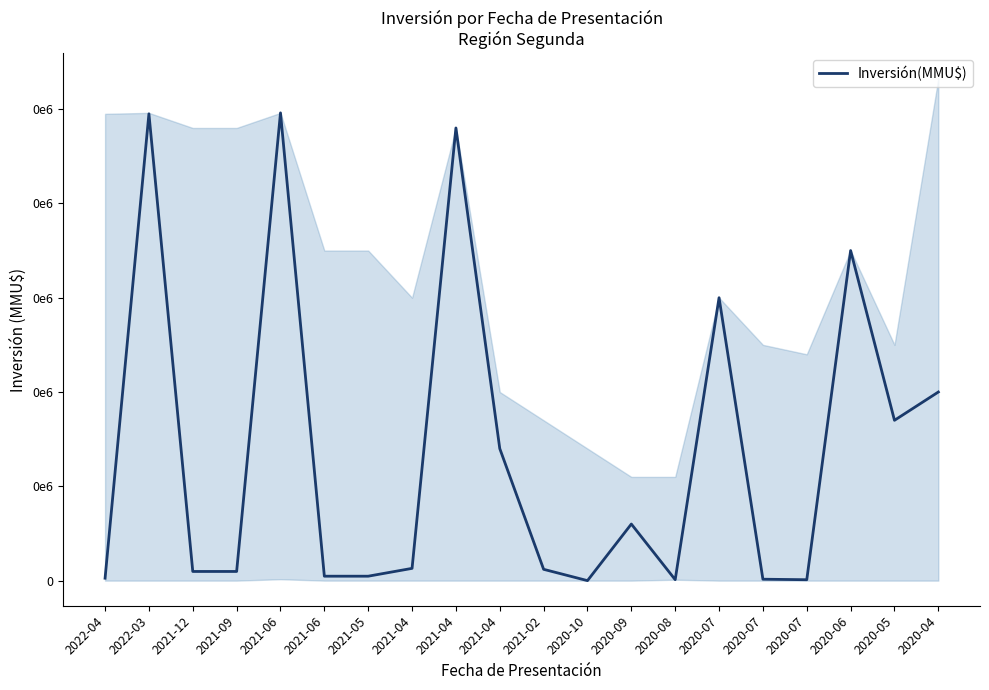

The chart shows a value of 496000 at 2021-06. True or false?

True